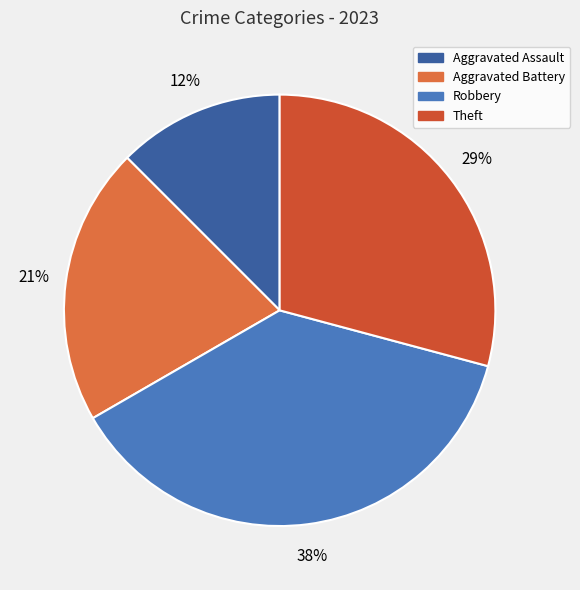

Which slice is the smallest?

Aggravated Assault